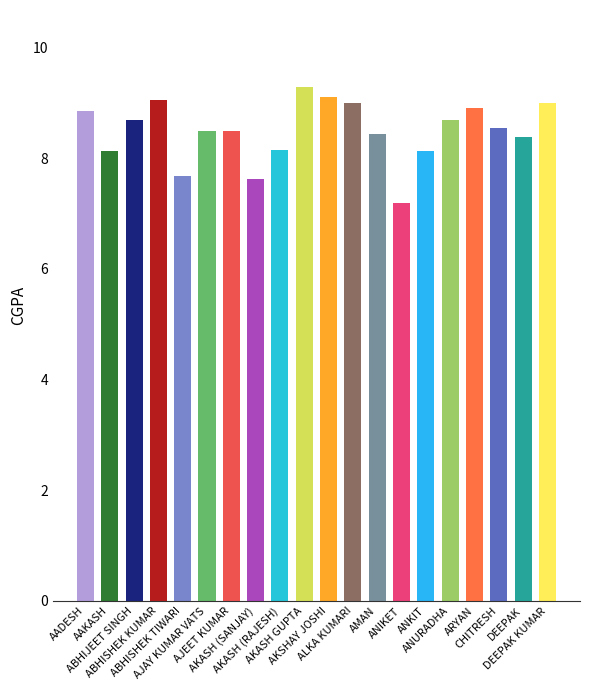

Rank the categories by value from lowest to highest.

ANIKET, AKASH (SANJAY), ABHISHEK TIWARI, AAKASH, ANKIT, AKASH (RAJESH), DEEPAK, AMAN, AJAY KUMAR VATS, AJEET KUMAR, CHITRESH, ABHIJEET SINGH, ANURADHA, AADESH, ARYAN, ALKA KUMARI, DEEPAK KUMAR, ABHISHEK KUMAR, AKSHAY JOSHI, AKASH GUPTA